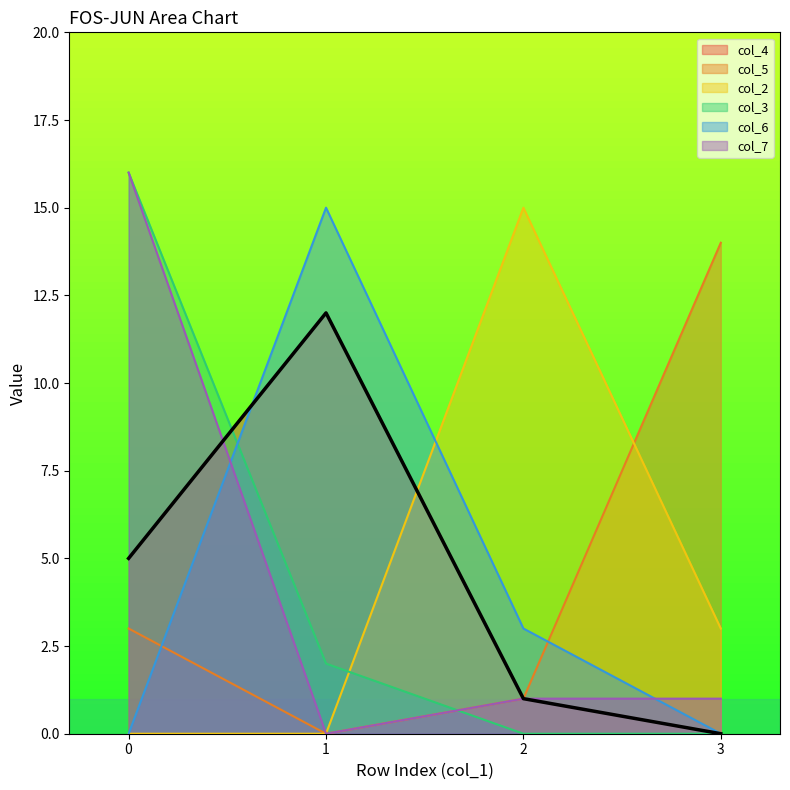

What is the highest value of the col_7 series?

16